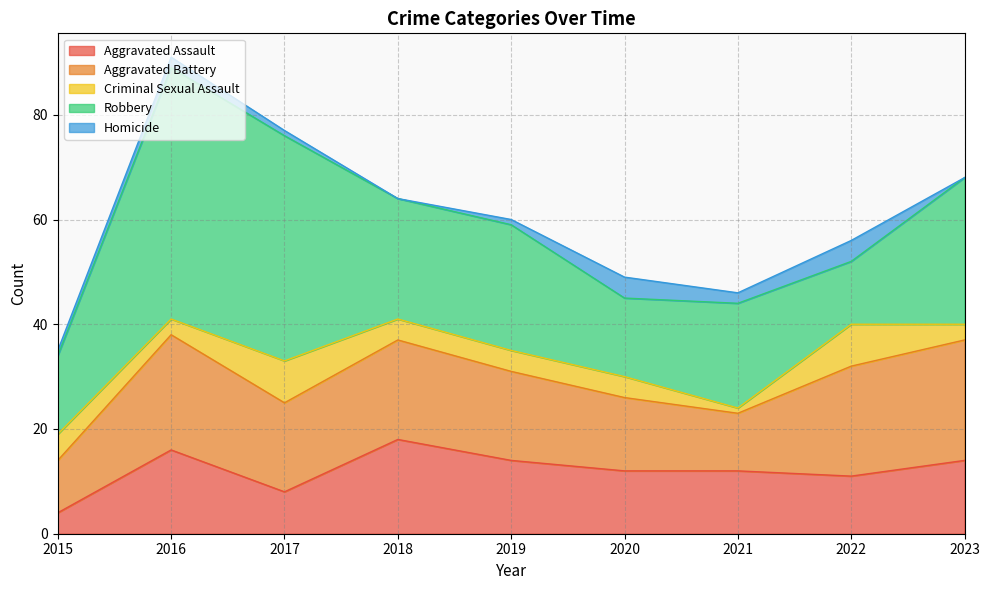

Read the Criminal Sexual Assault value at 2019.

4